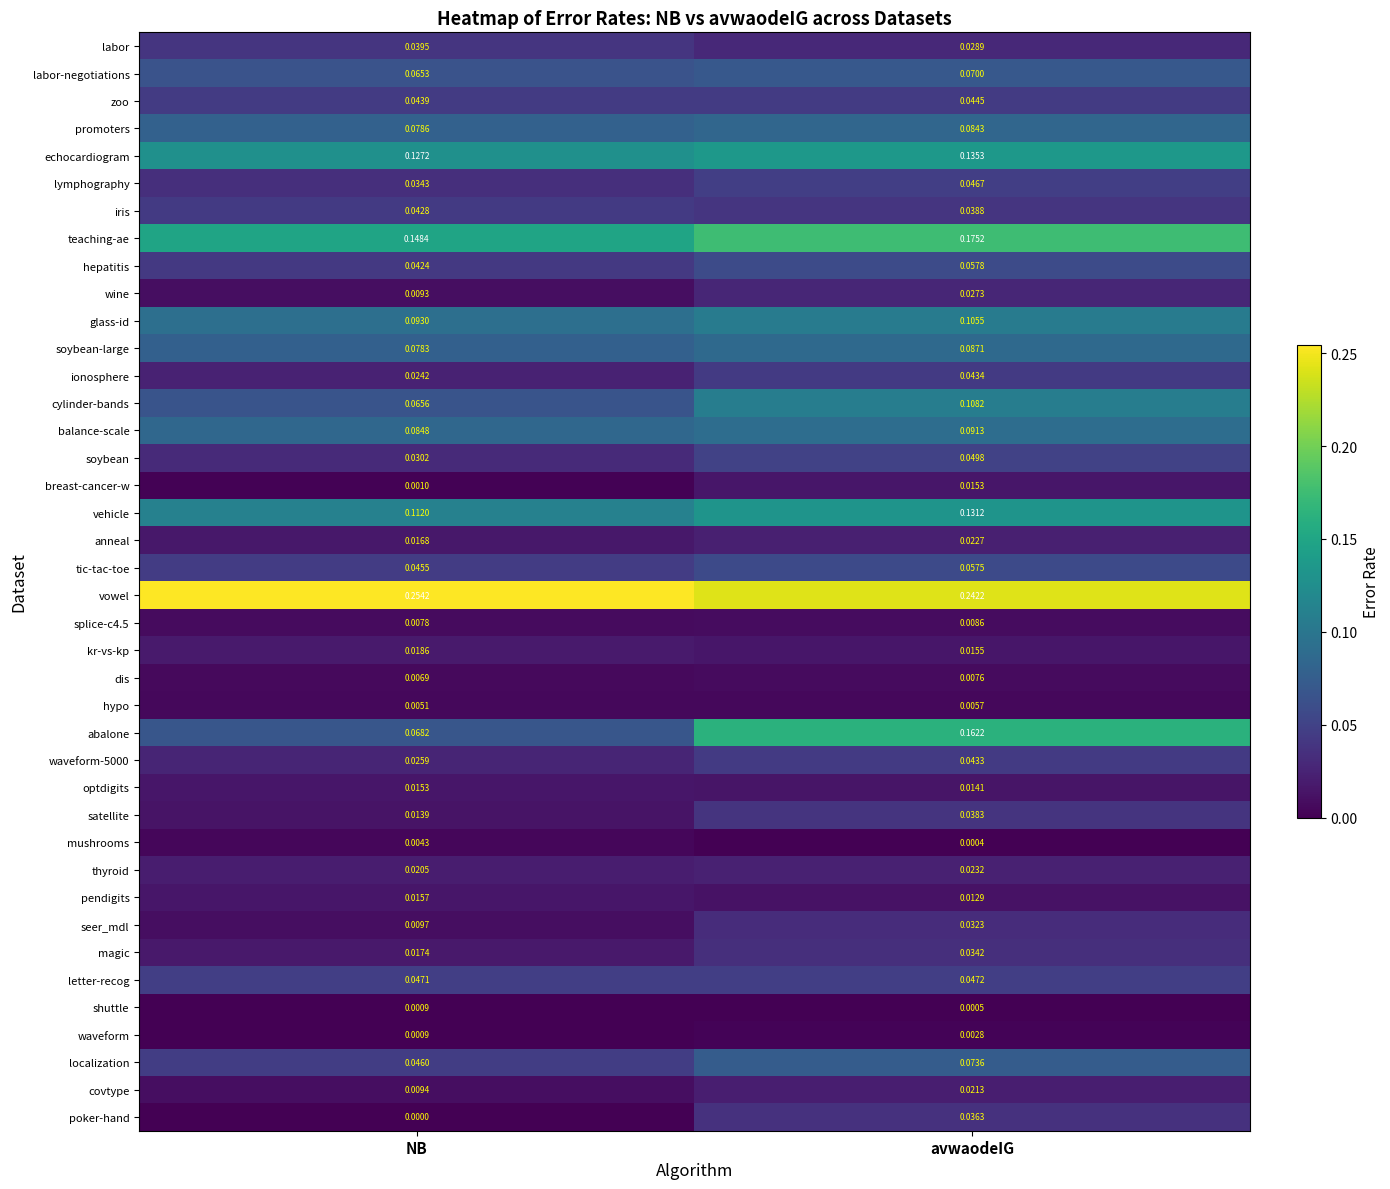

Where is anneal nearest to the value 0?

NB